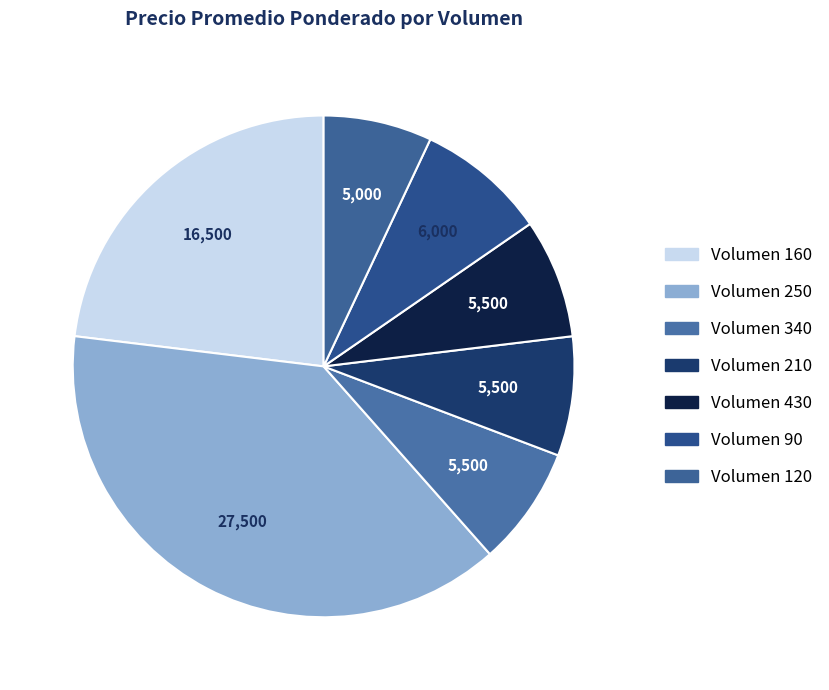

What is the smallest slice in the pie chart?

120